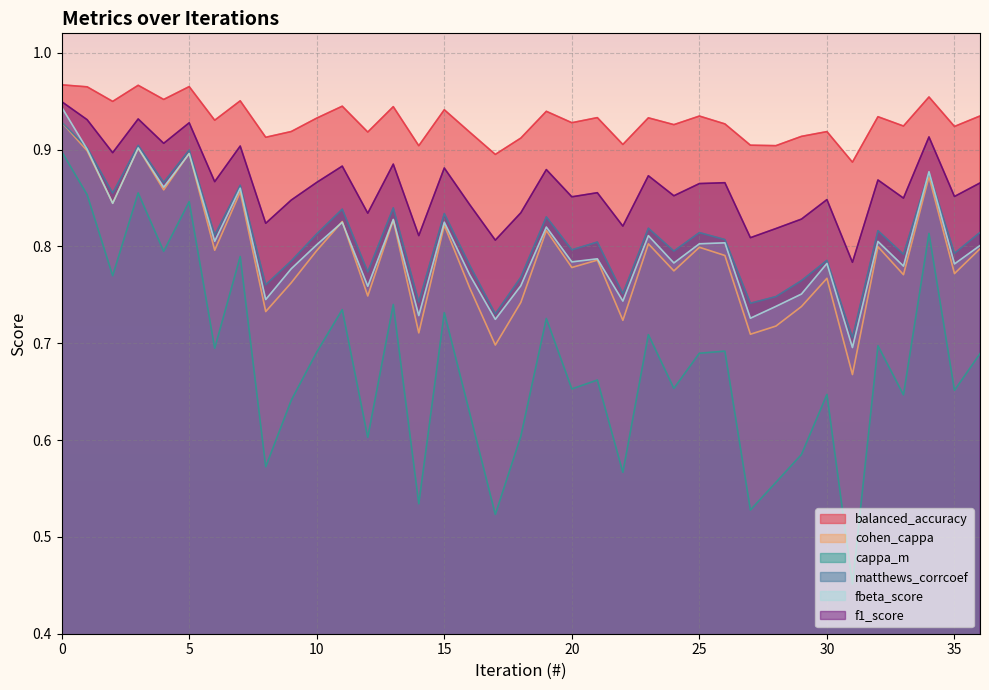

True or false: f1_score has a value of 0.9 at 20.

True